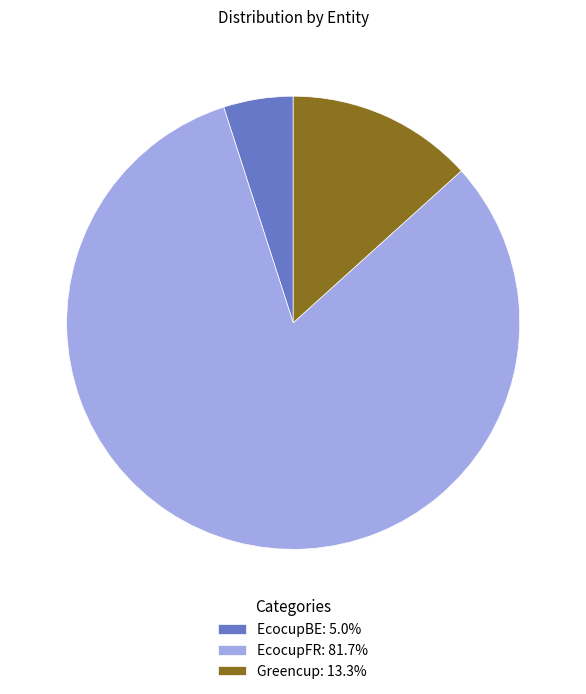

Approximately how many times larger is the value at EcocupFR: 81.7% compared to EcocupBE: 5.0%?

16.5